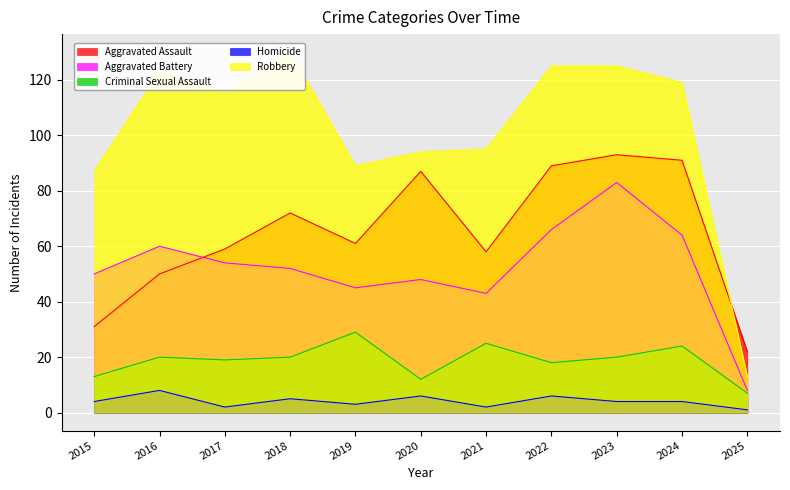

Reading left to right, what are all the values shown in this chart?

Aggravated Assault: 2015=31	2016=50	2017=59	2018=72	2019=61	2020=87	2021=58	2022=89	2023=93	2024=91	2025=22
Aggravated Battery: 2015=50	2016=60	2017=54	2018=52	2019=45	2020=48	2021=43	2022=66	2023=83	2024=64	2025=8
Criminal Sexual Assault: 2015=13	2016=20	2017=19	2018=20	2019=29	2020=12	2021=25	2022=18	2023=20	2024=24	2025=7
Homicide: 2015=4	2016=8	2017=2	2018=5	2019=3	2020=6	2021=2	2022=6	2023=4	2024=4	2025=1
Robbery: 2015=87	2016=123	2017=115	2018=130	2019=89	2020=94	2021=95	2022=125	2023=125	2024=119	2025=13